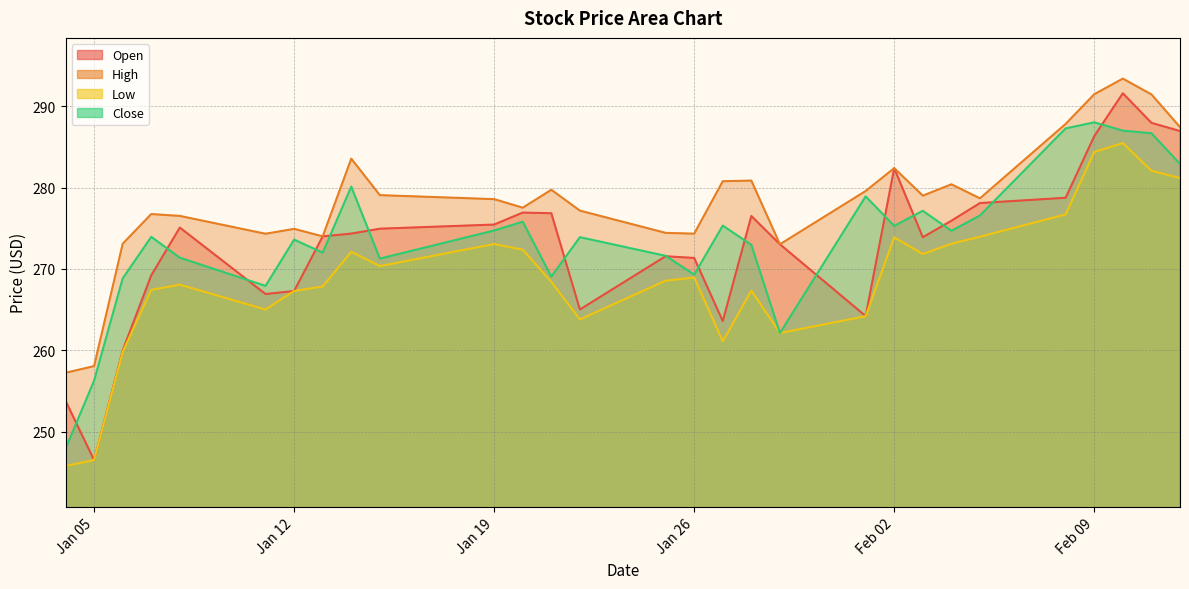

What is the label of the 20th point from the left?

2021-02-01